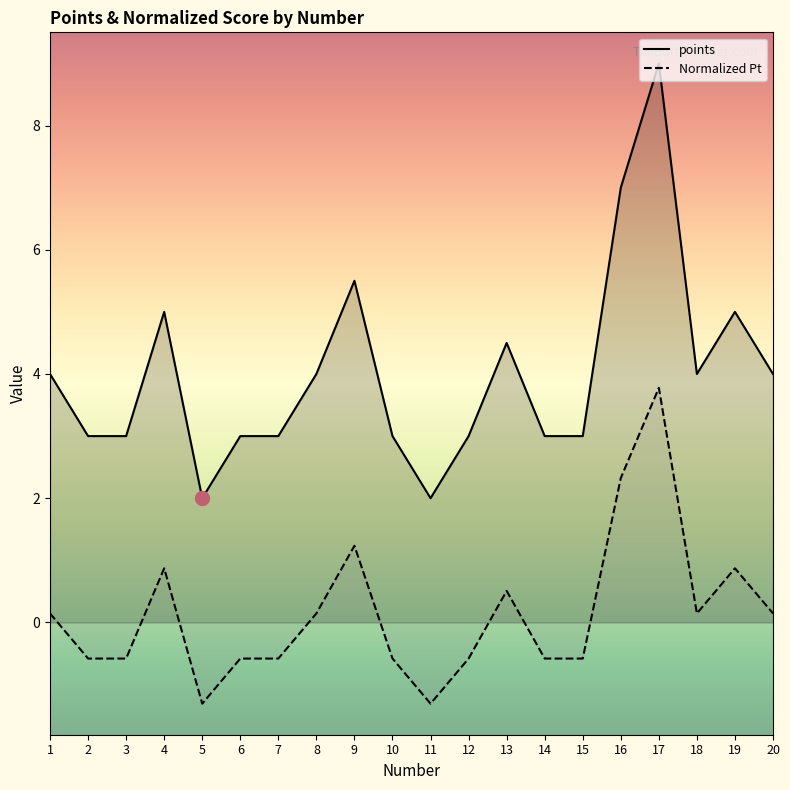

How many series are shown in this chart?

2